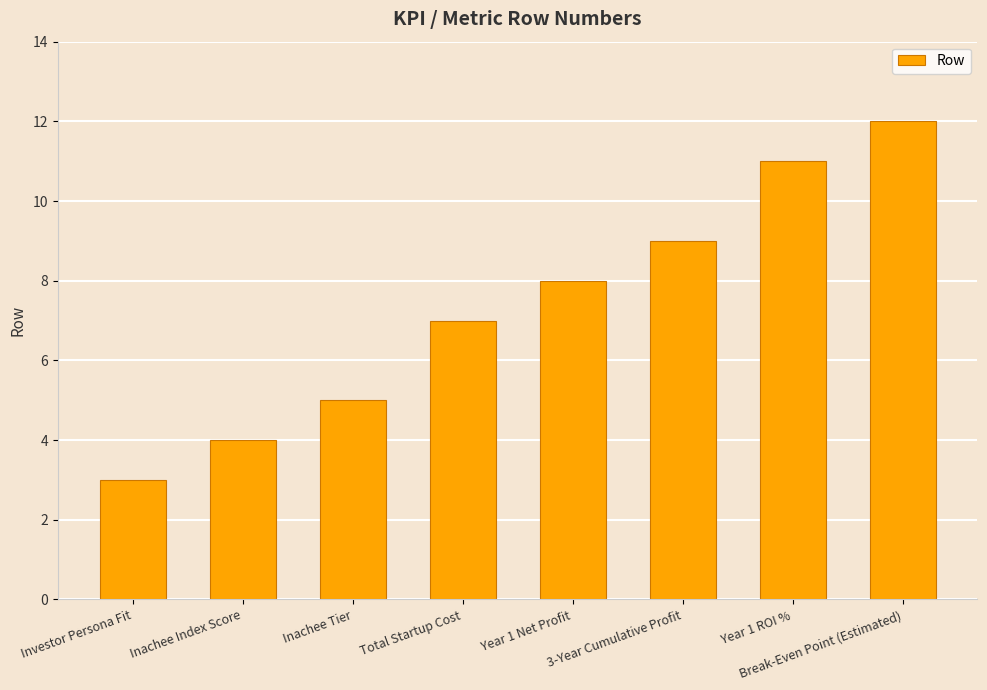

Count the values in the range 5 to 11.

5